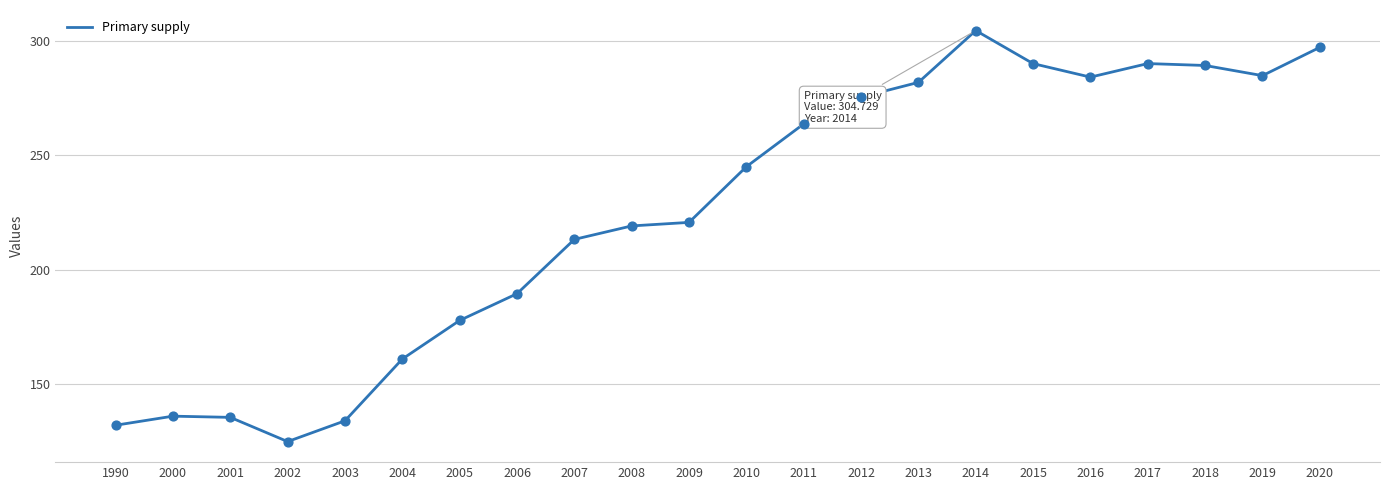

Between 2010 and 2004, which is larger?

2010